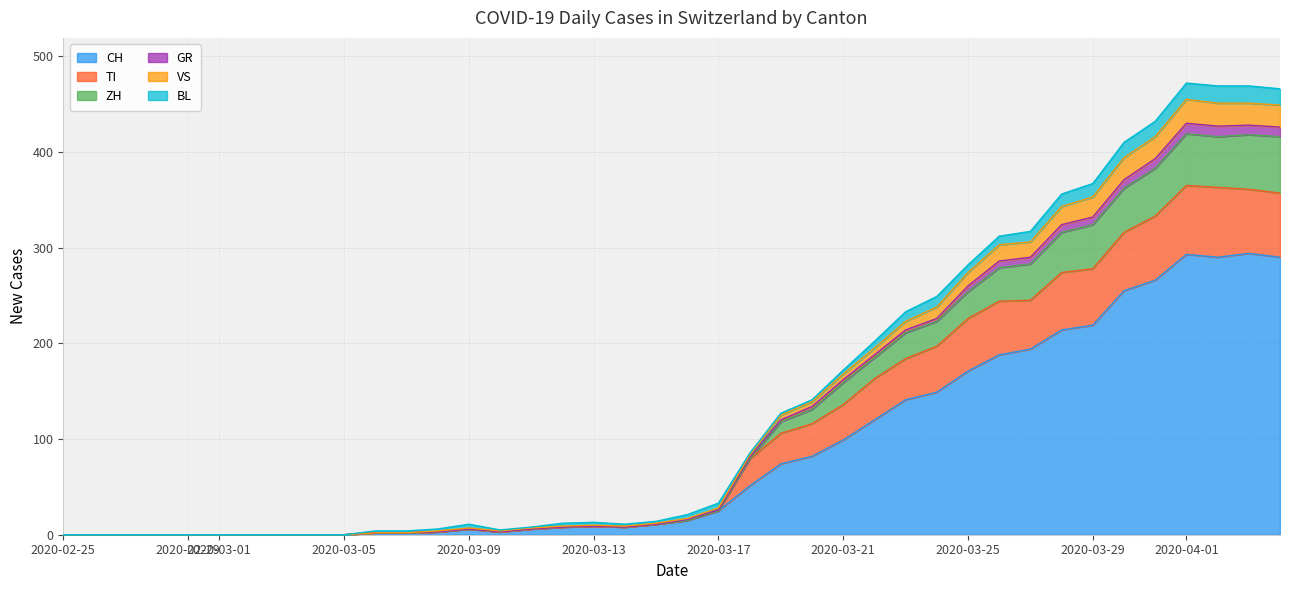

Which category has the highest value in the GR series?

2020-04-05